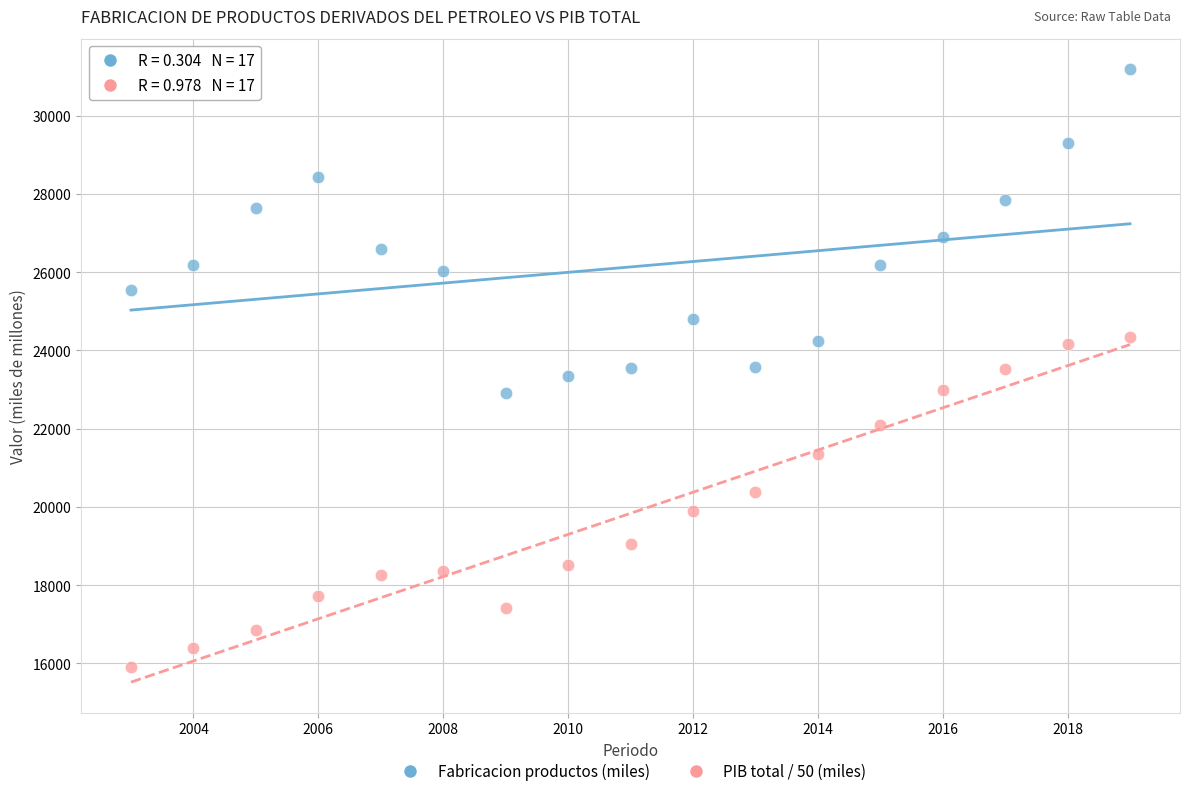

What are all the series names shown in the legend?

Fabricacion productos (miles), PIB total / 50 (miles)